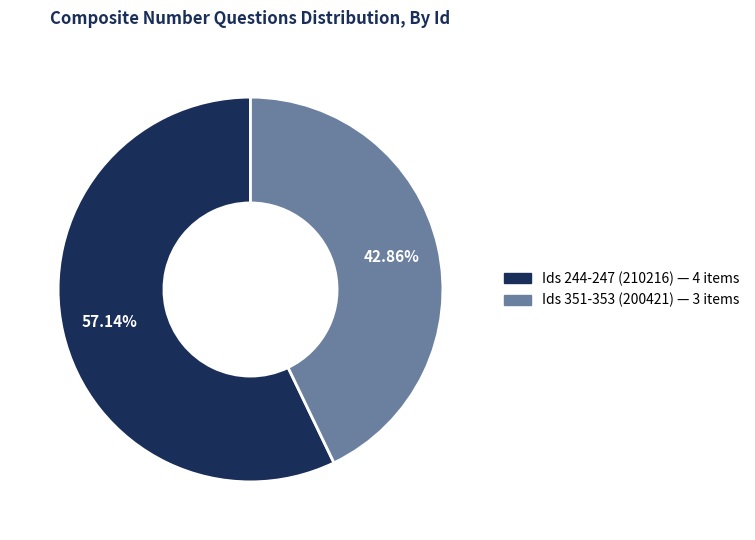

To the nearest percent, what is the average slice percentage?

50%